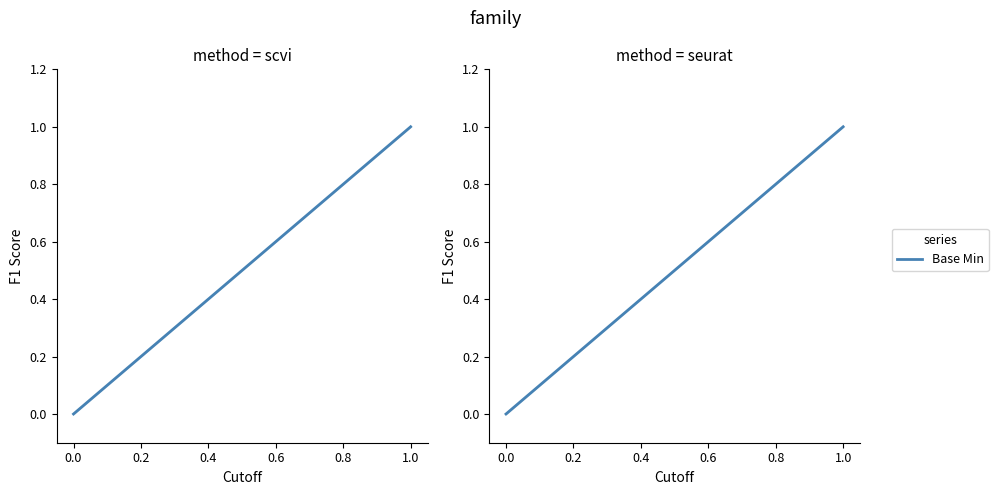

Which has a higher value, 0.0 or 1.0?

1.0